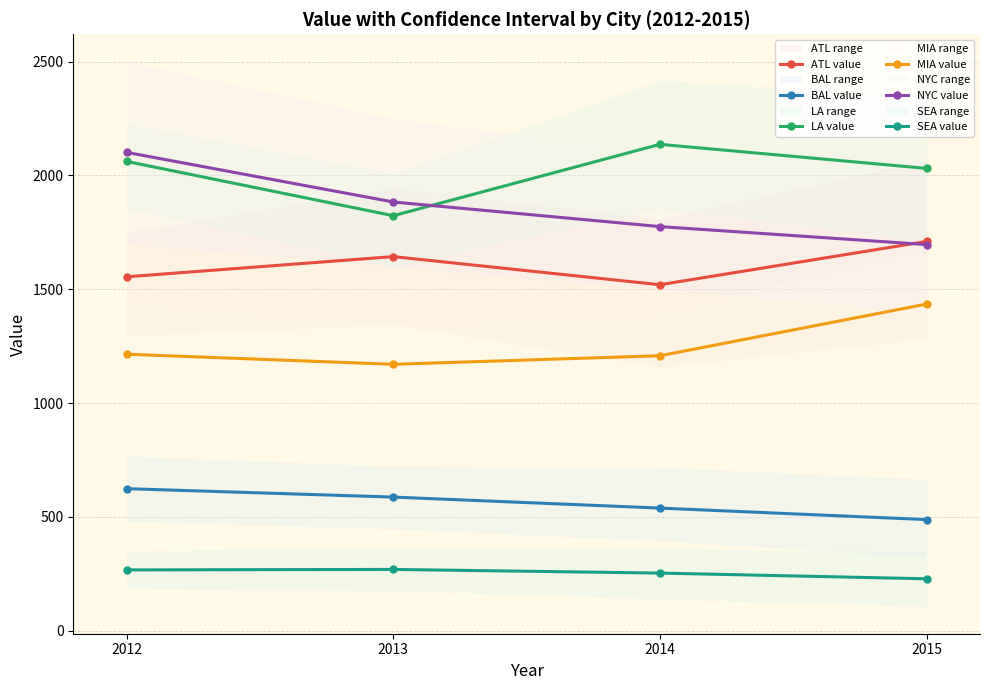

What is the difference between the LA value values at 2012 and 2014?

75.0